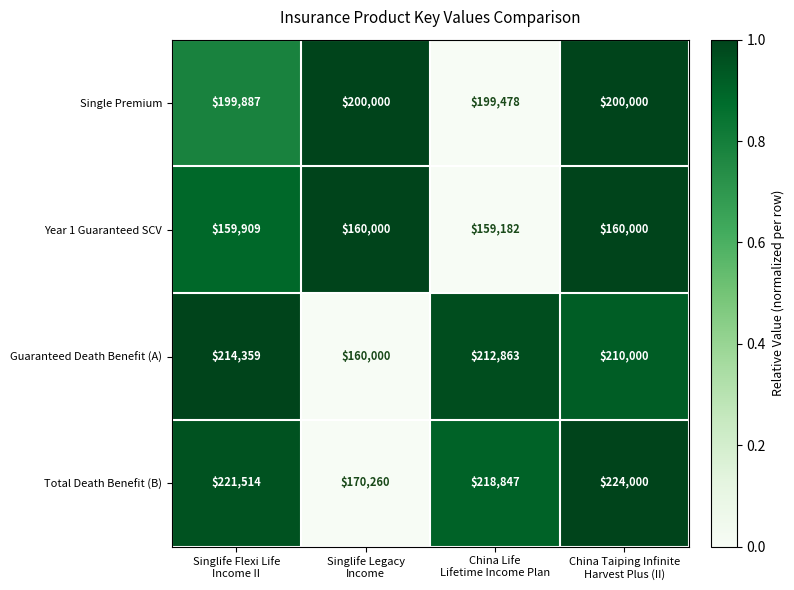

What is the sum of all Year 1 Guaranteed SCV values?

639091